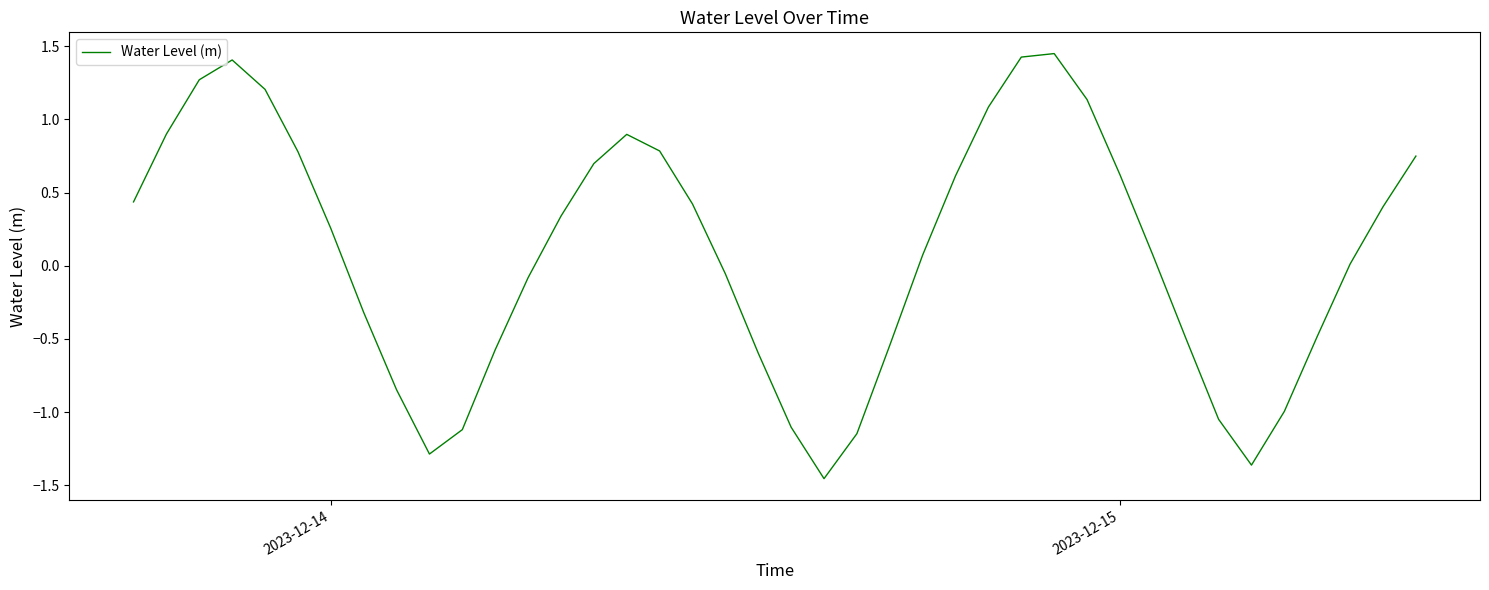

What is the difference between the maximum and minimum values?

2.9